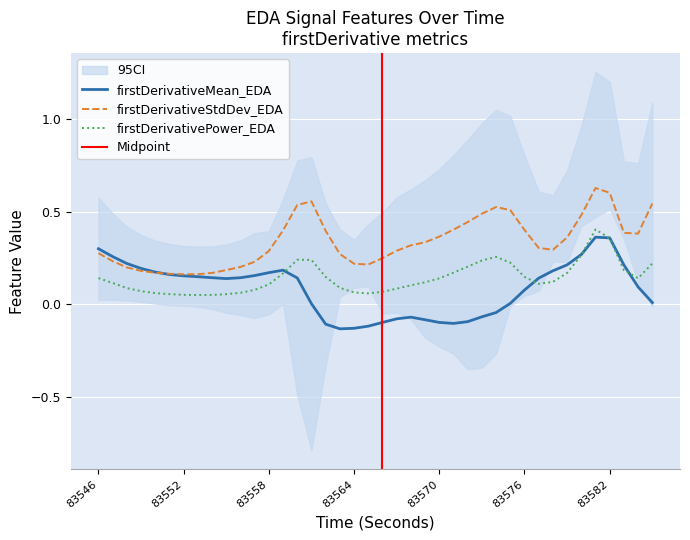

Between 83546 and 83562, which is larger?

83546